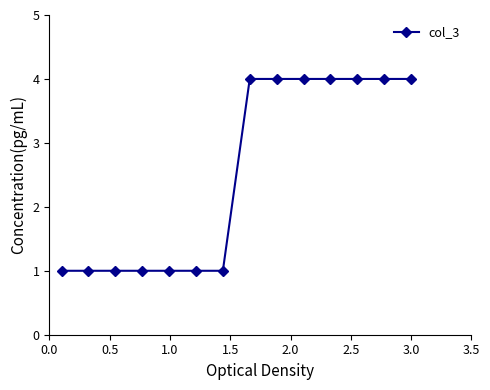

Does the chart have visible grid lines?

No